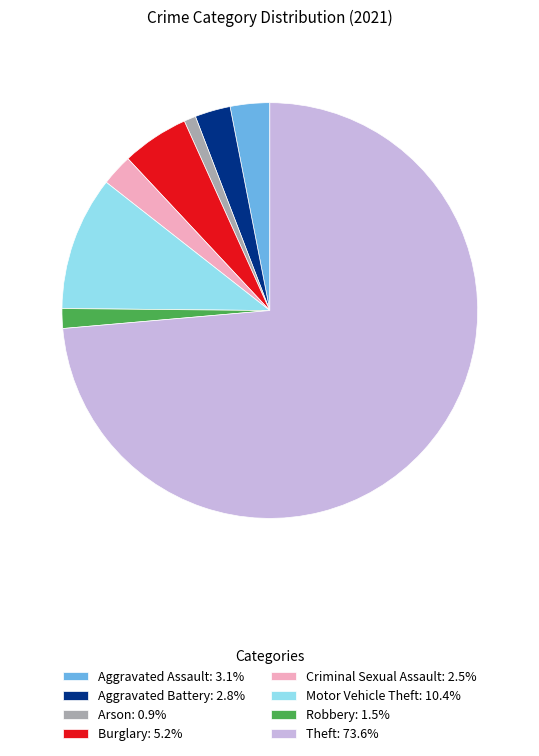

Is there any slice that represents more than half of the pie?

Yes